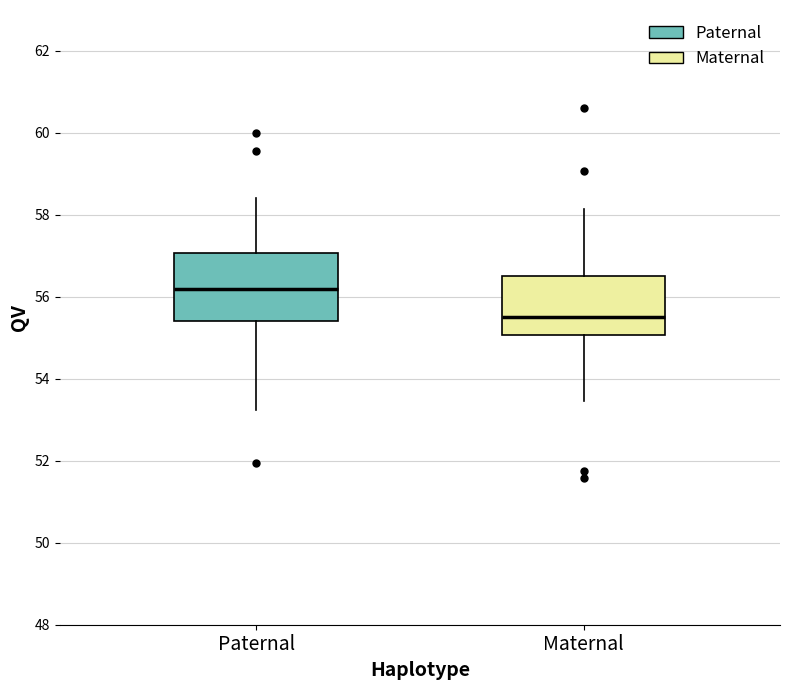

Reading left to right, read every box against the y-axis: the position of its median line, the range the box covers, and the ends of its whiskers. The values are not printed on the chart, so give them approximately, as read against the axis.

Paternal: median 56.2, box 55.4 to 57.0, whiskers 53.2 to 58.4
Maternal: median 55.6, box 55.0 to 56.6, whiskers 53.4 to 58.2